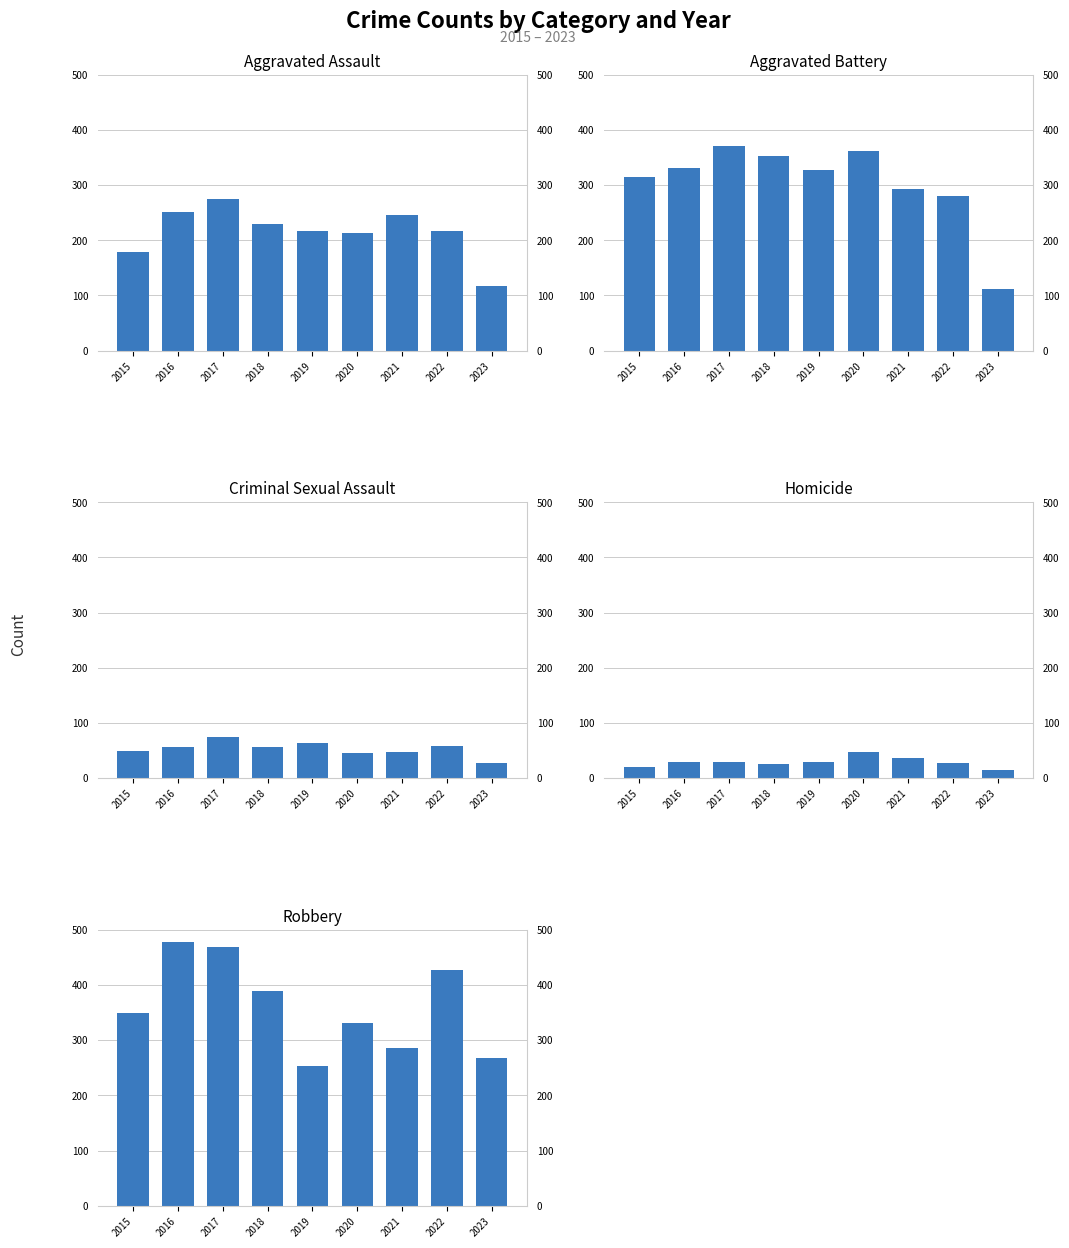

Is the value of Criminal Sexual Assault at 2021 greater than the value of Homicide at 2021?

Yes